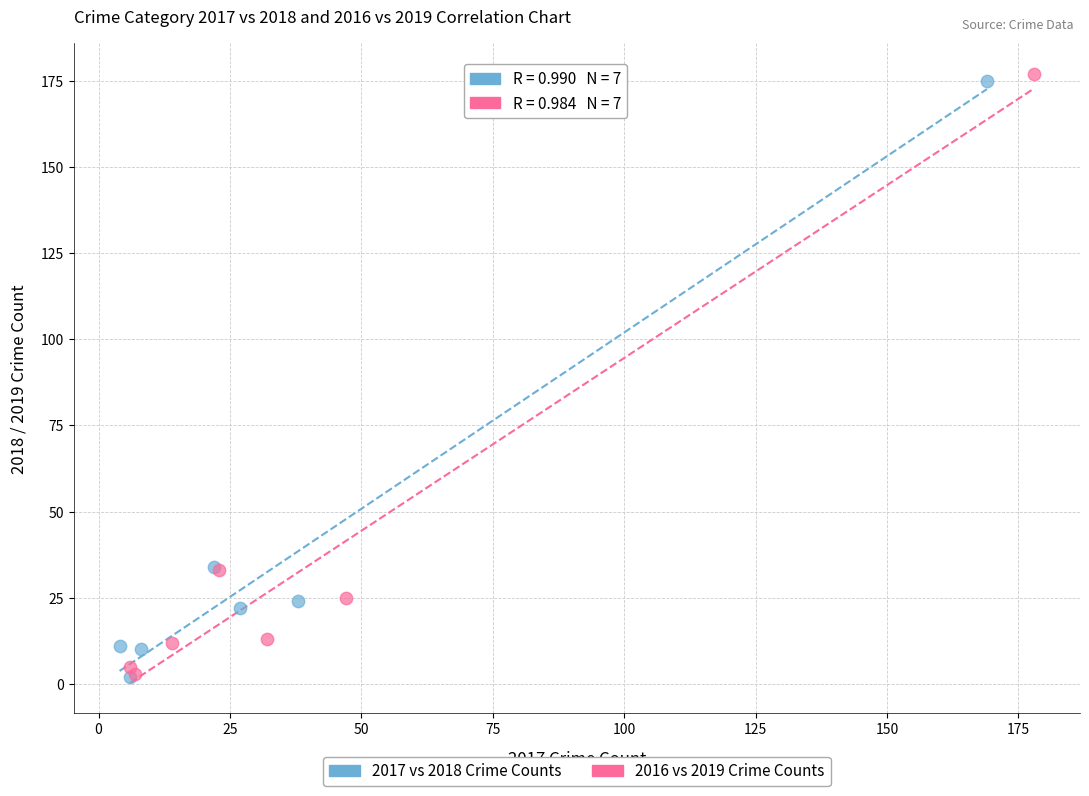

Which series has the largest Y range (max minus min)?

2016 vs 2019 Crime Counts